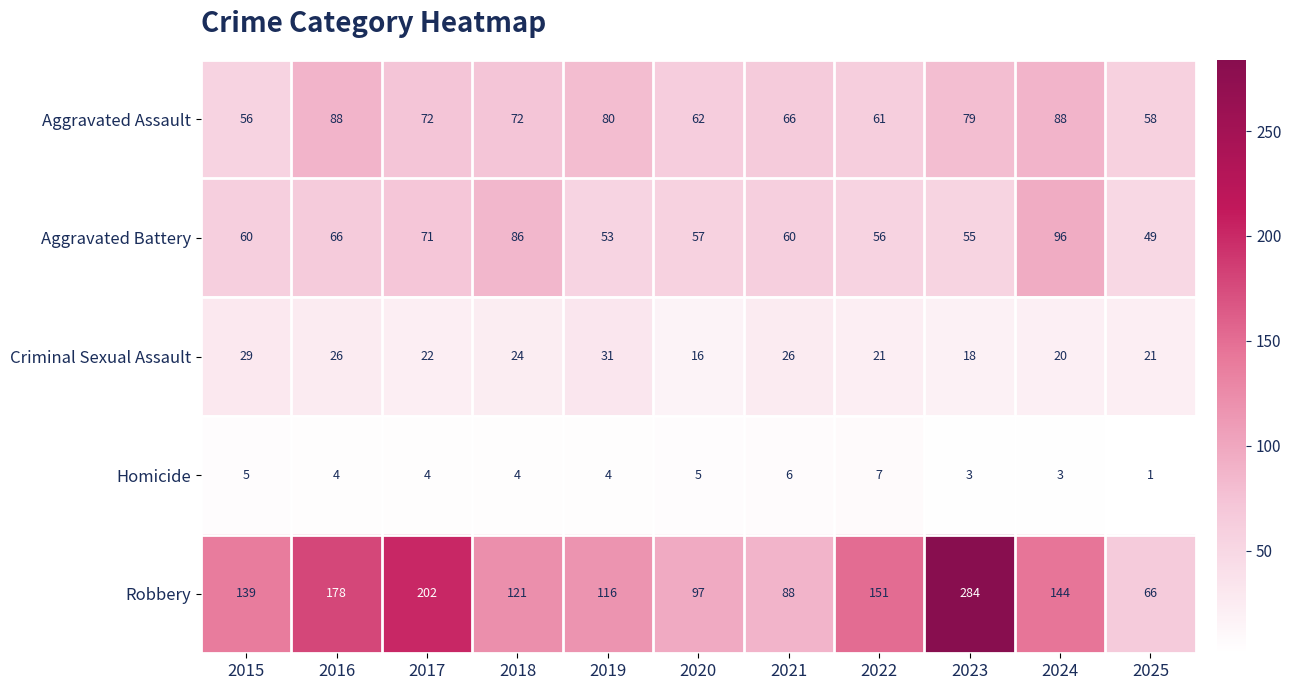

True or false: Robbery has a value of 116 at 2019.

True